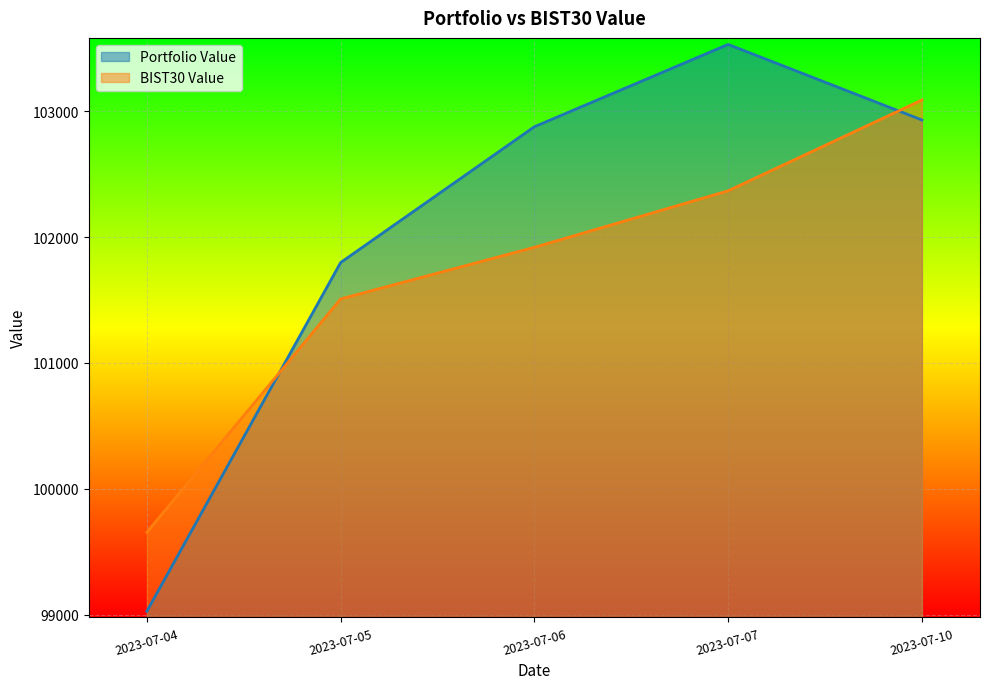

Does the chart display data point markers on the line(s)?

No